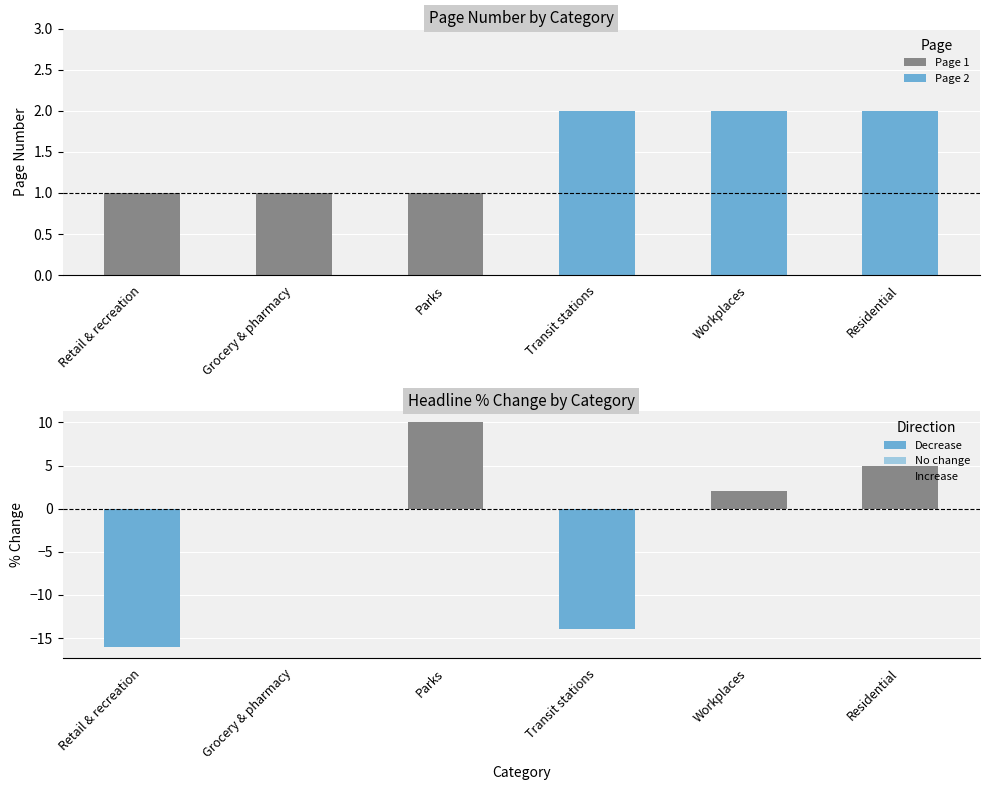

Reading left to right, list all the values displayed in this chart.

page_num: Retail & recreation=1	Grocery & pharmacy=1	Parks=1	Transit stations=2	Workplaces=2	Residential=2
headline_%: Retail & recreation=-16	Grocery & pharmacy=0	Parks=10	Transit stations=-14	Workplaces=2	Residential=5